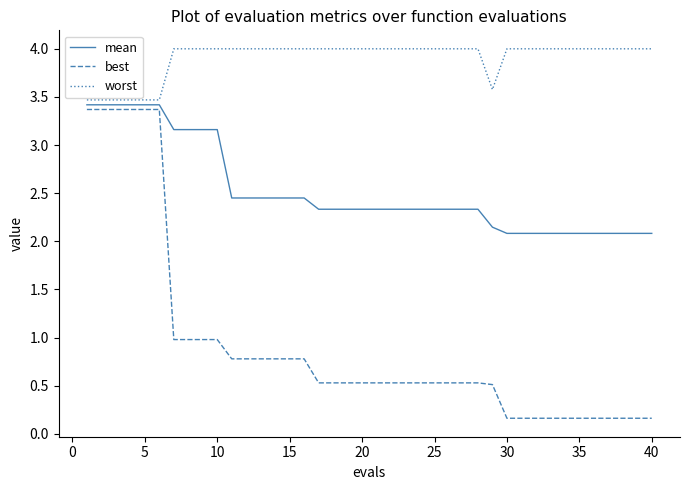

Rank the series by their average value, from highest to lowest.

worst, mean, best